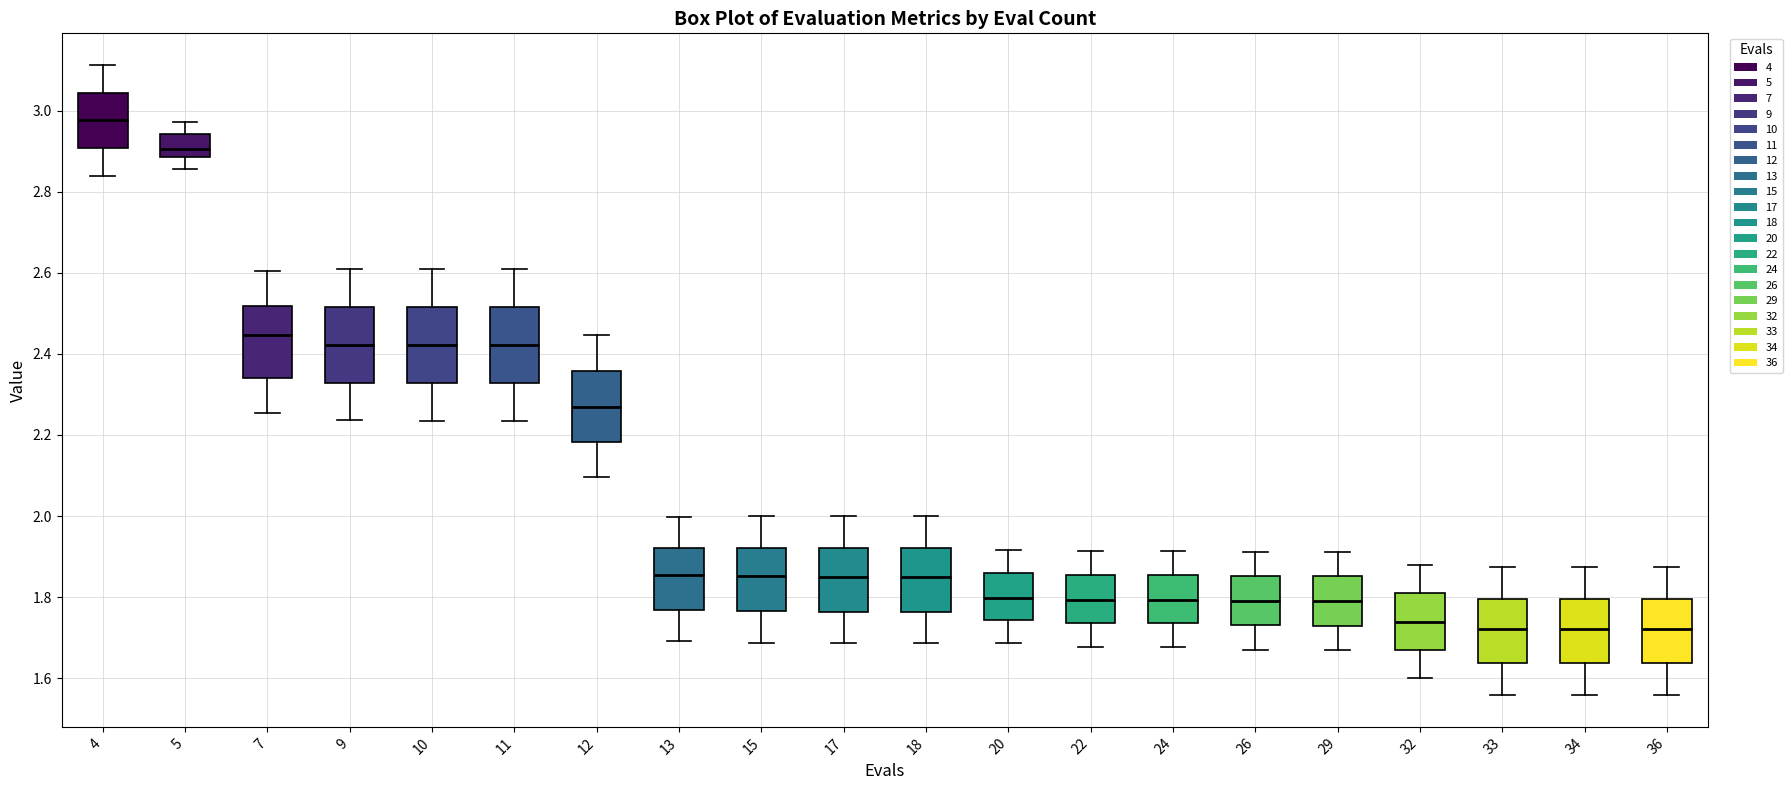

Where is the lower edge of the box at x = 13 on the y-axis? The values are not printed on the chart, so give them approximately, as read against the axis.

1.76